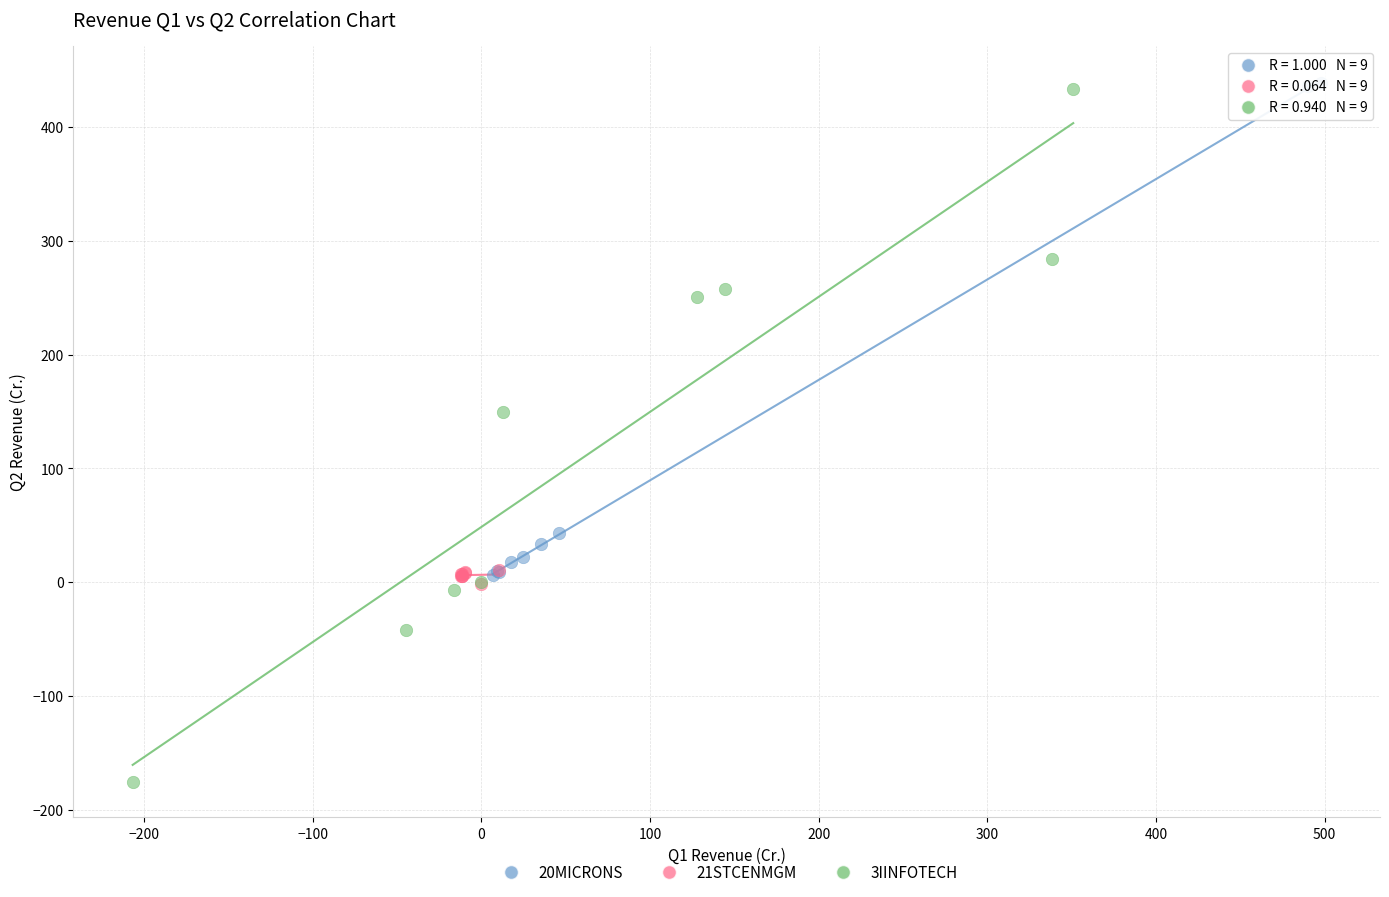

Which series has the largest Y range (max minus min)?

3IINFOTECH